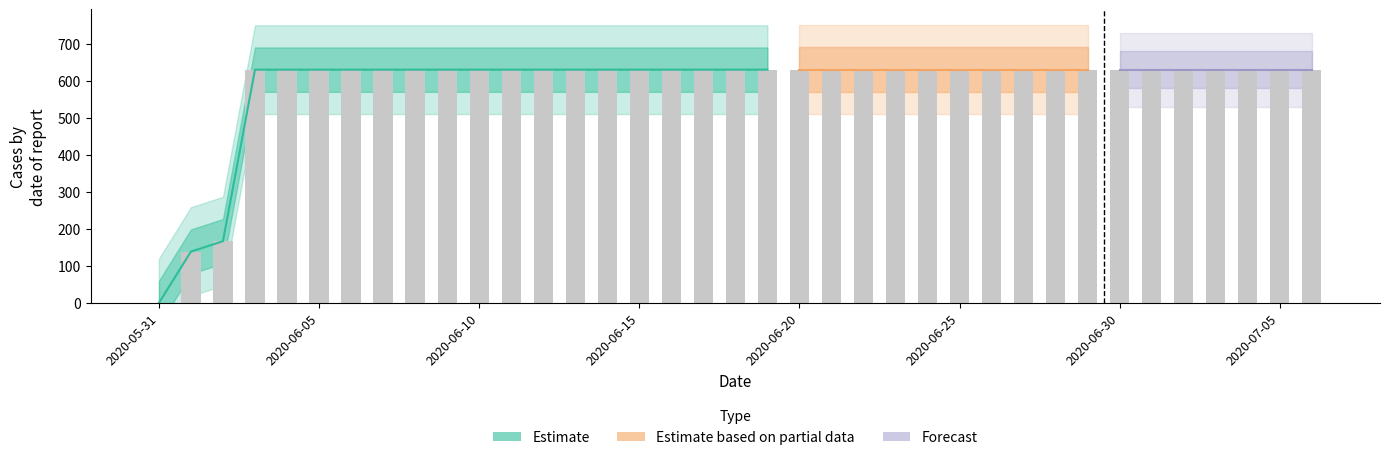

Rank the categories by value from highest to lowest.

2020-06-03, 2020-06-04, 2020-06-05, 2020-06-06, 2020-06-07, 2020-06-08, 2020-06-09, 2020-06-10, 2020-06-11, 2020-06-12, 2020-06-13, 2020-06-14, 2020-06-15, 2020-06-16, 2020-06-17, 2020-06-18, 2020-06-19, 2020-06-20, 2020-06-21, 2020-06-22, 2020-06-23, 2020-06-24, 2020-06-25, 2020-06-26, 2020-06-27, 2020-06-28, 2020-06-29, 2020-06-30, 2020-07-01, 2020-07-02, 2020-07-03, 2020-07-04, 2020-07-05, 2020-07-06, 2020-06-02, 2020-06-01, 2020-05-31